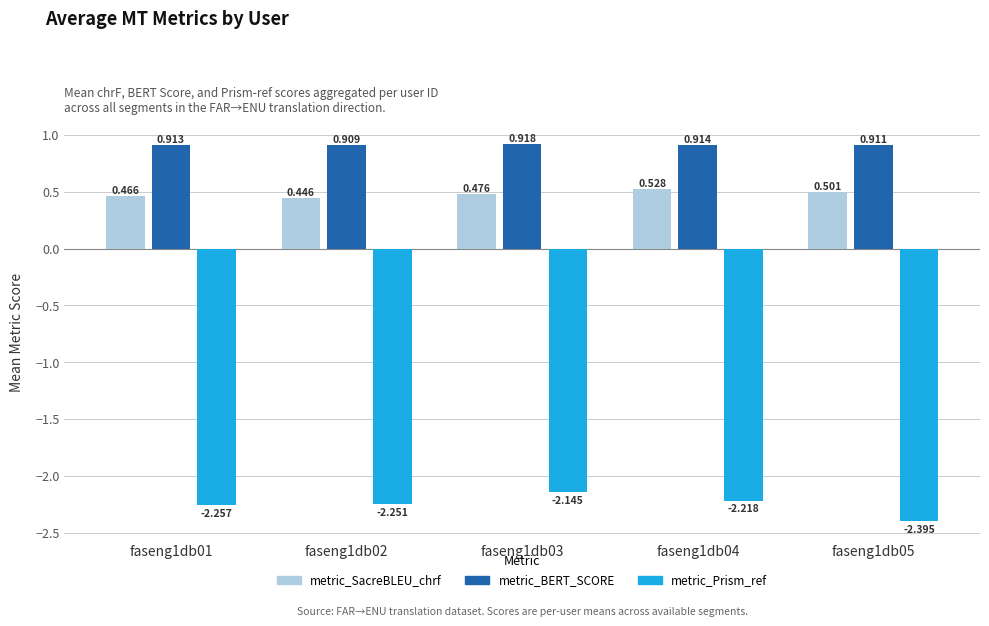

What is the total value across all series at faseng1db01?

-0.9